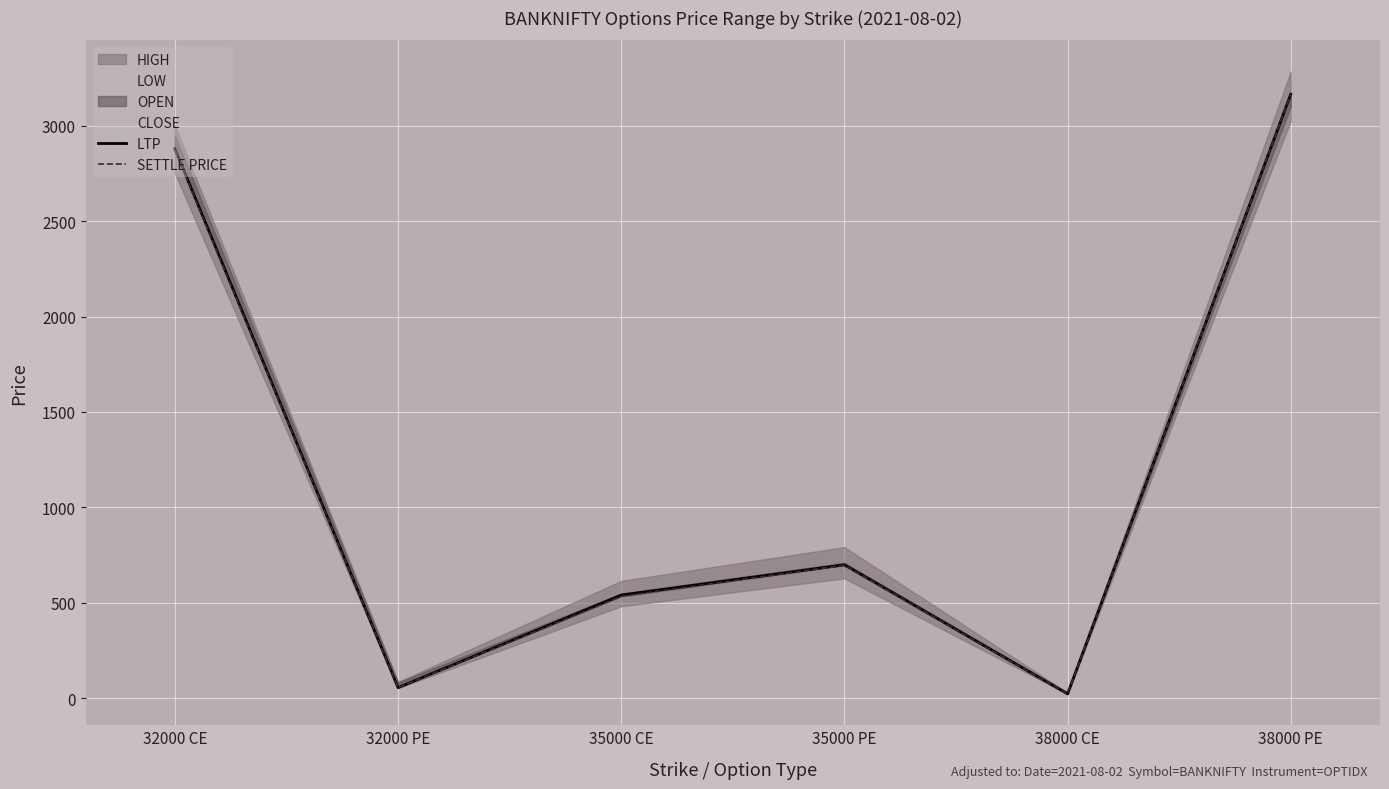

The value of SETTLE PRICE at 38000 CE is 39.0. True or false?

False